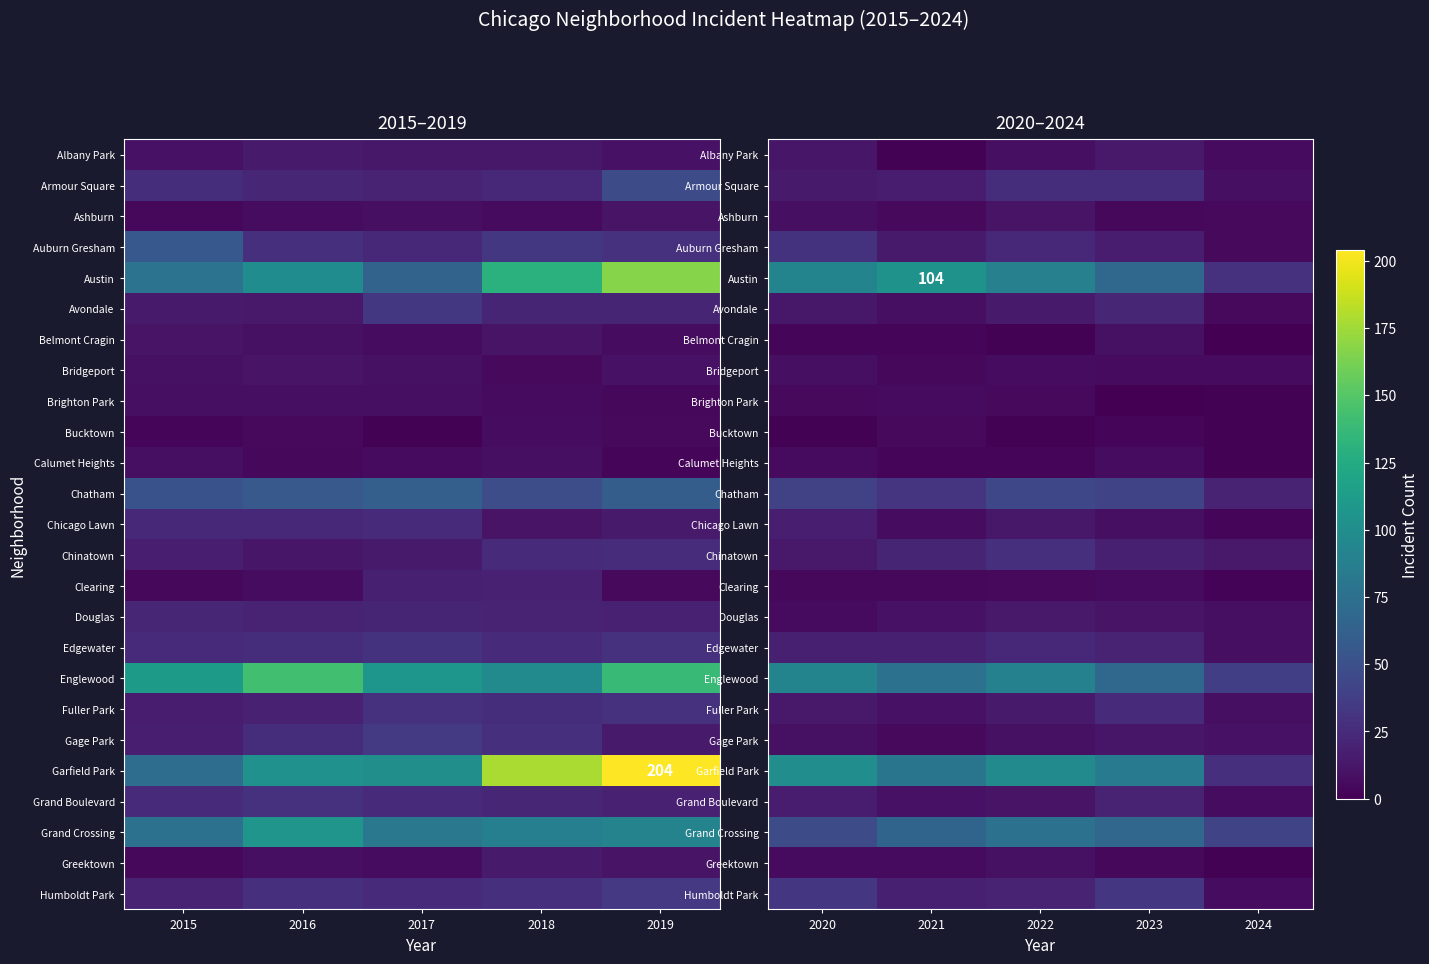

The value of Ashburn at 2022 is 3. True or false?

False